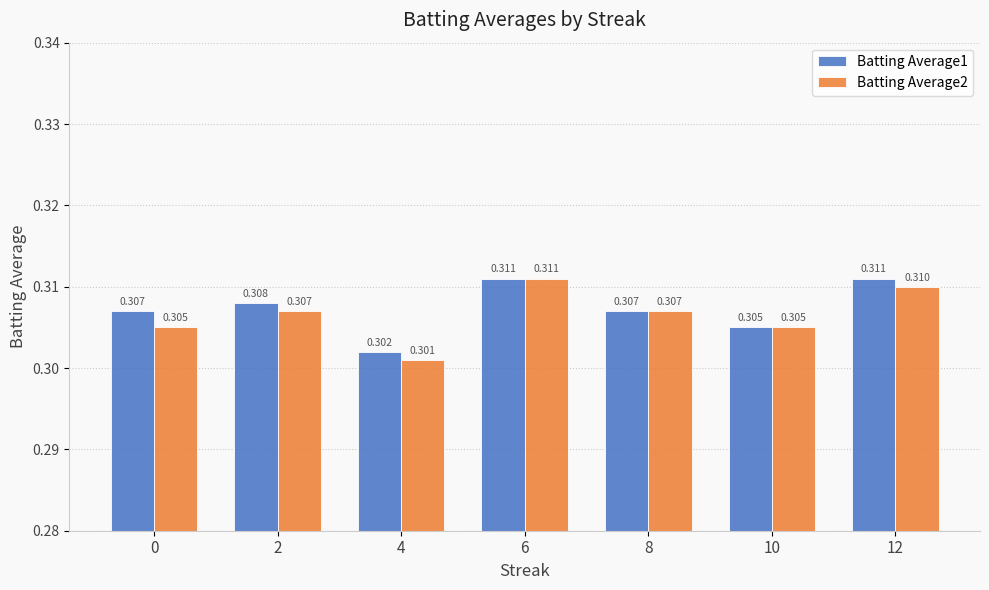

The value of Batting Average2 at 8 is 0.5. True or false?

False